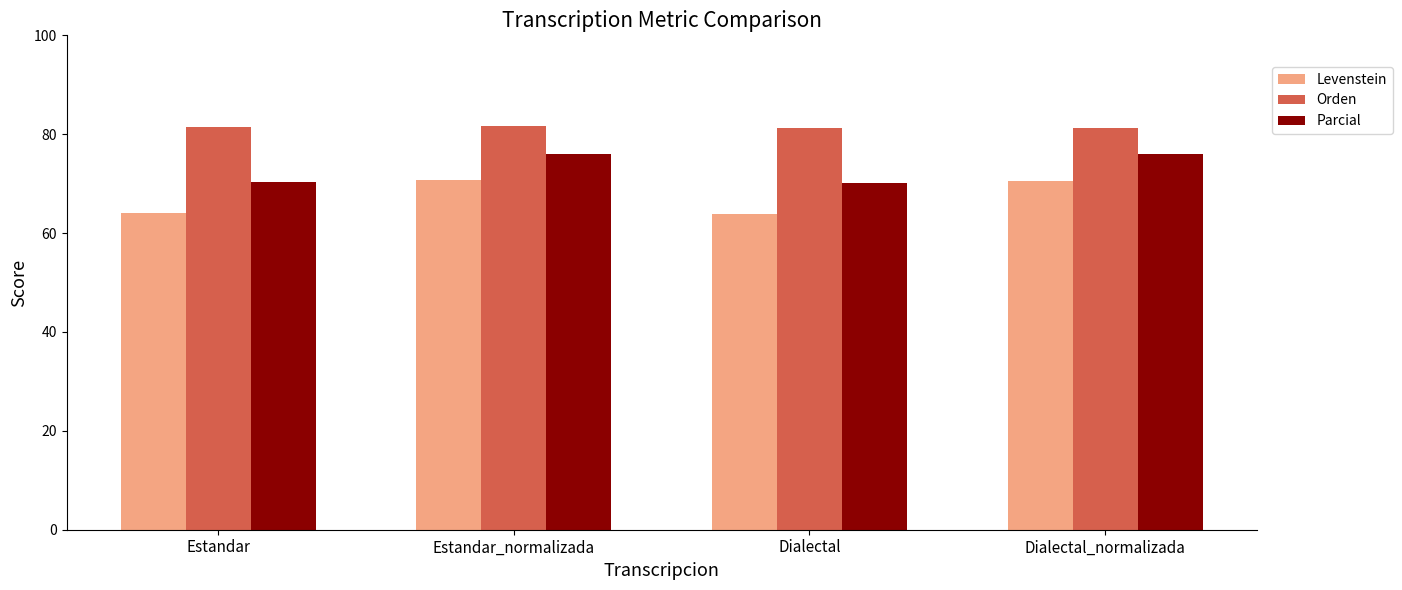

The Levenstein series shows 96.3 at Dialectal. True or false?

False